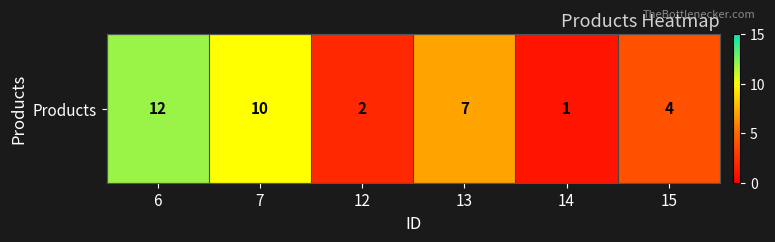

Count the number of categories in the chart.

6